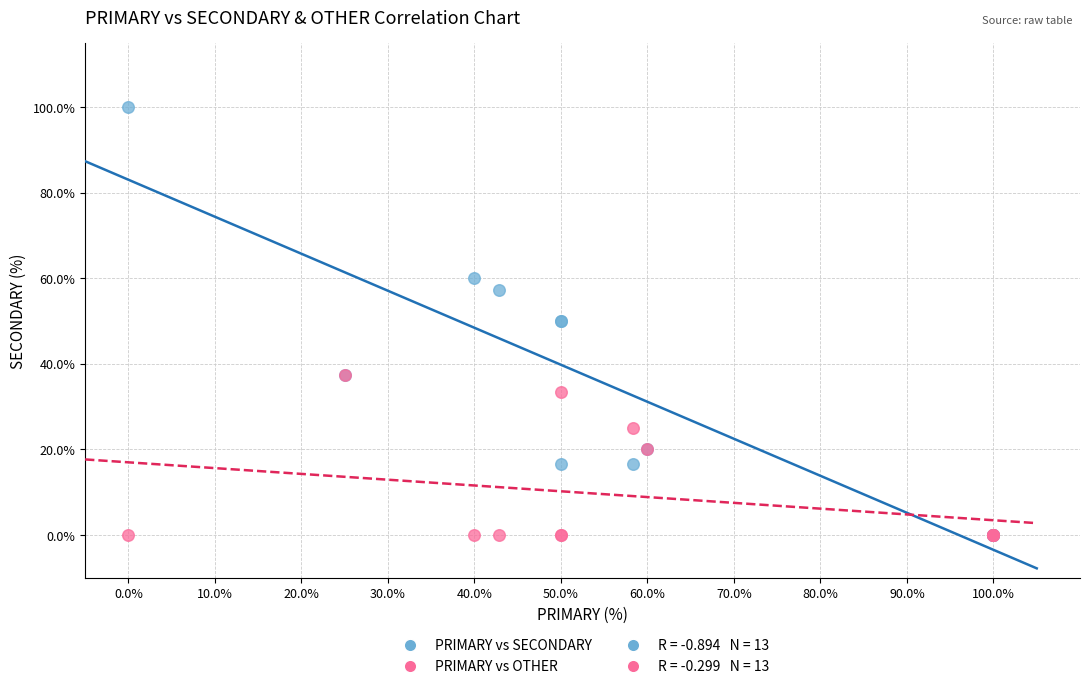

Which series has the widest spread of Y values?

PRIMARY vs SECONDARY